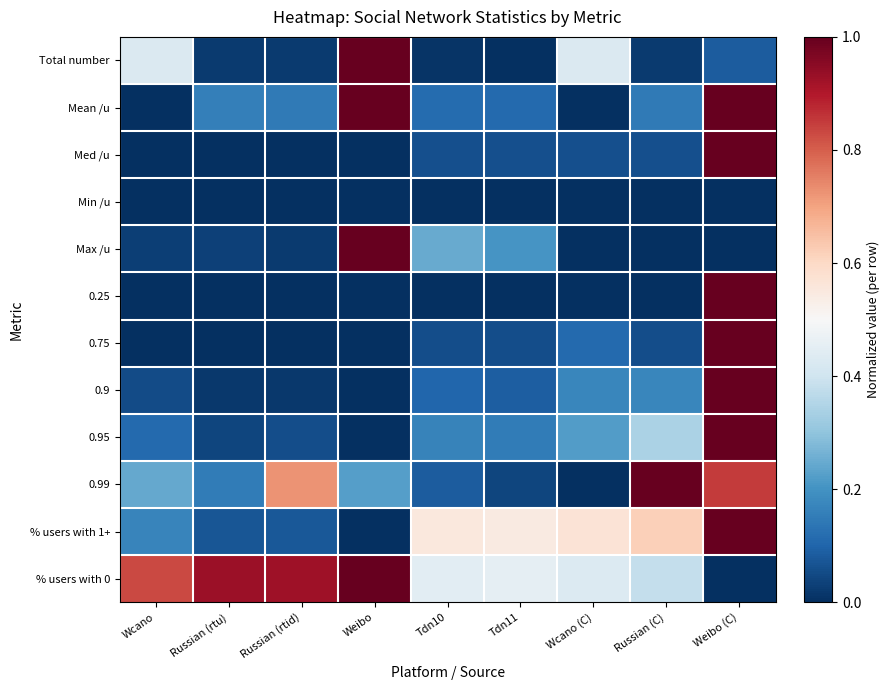

Which has a higher value, Tdn10 or Weibo?

Weibo